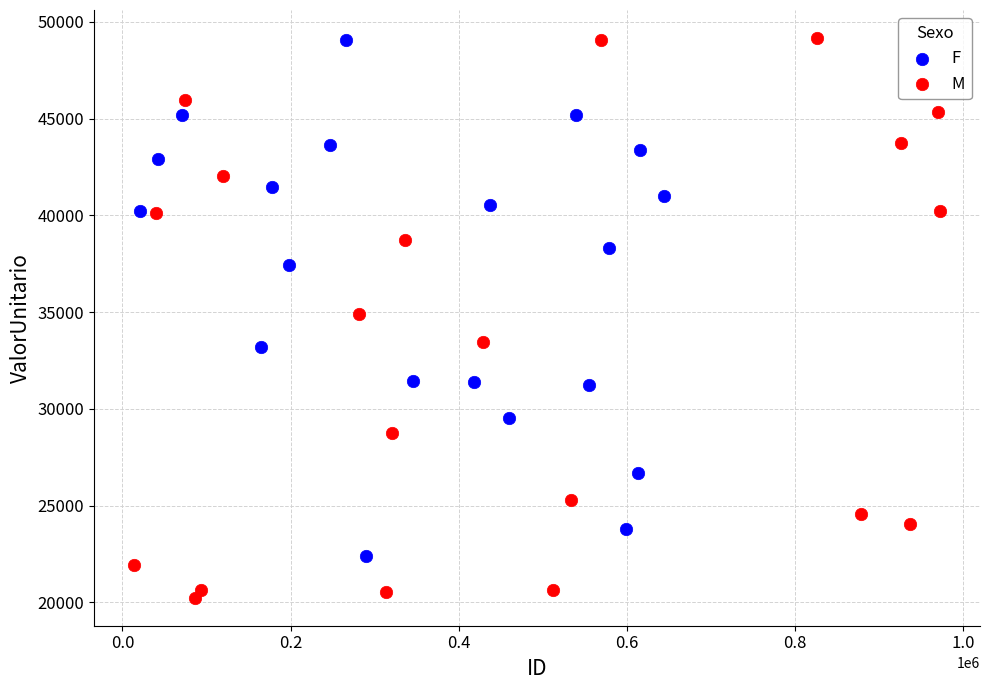

Which series reaches the minimum Y coordinate?

M